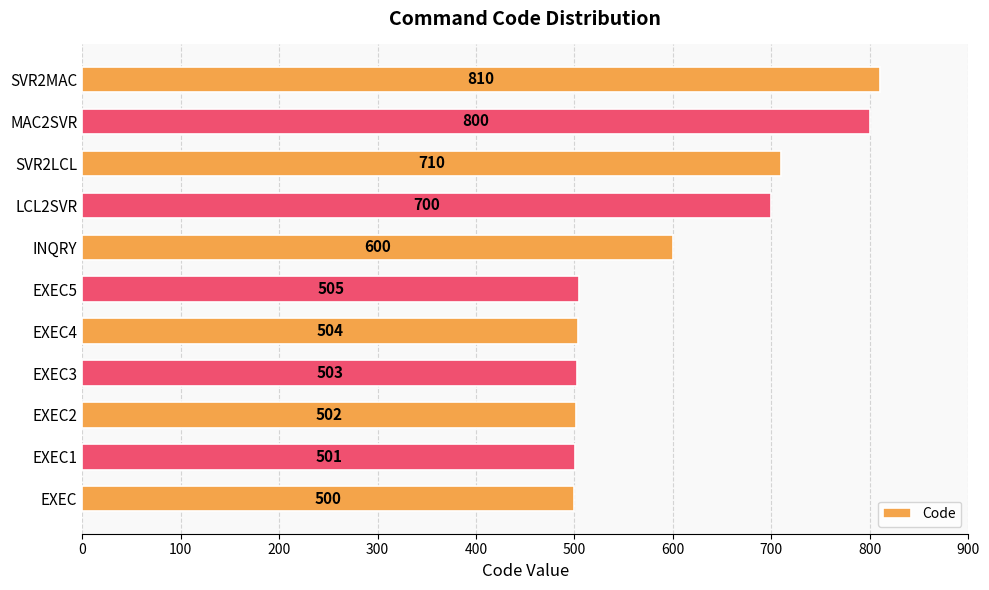

What is the ratio of the value at EXEC to the value at LCL2SVR?

0.7